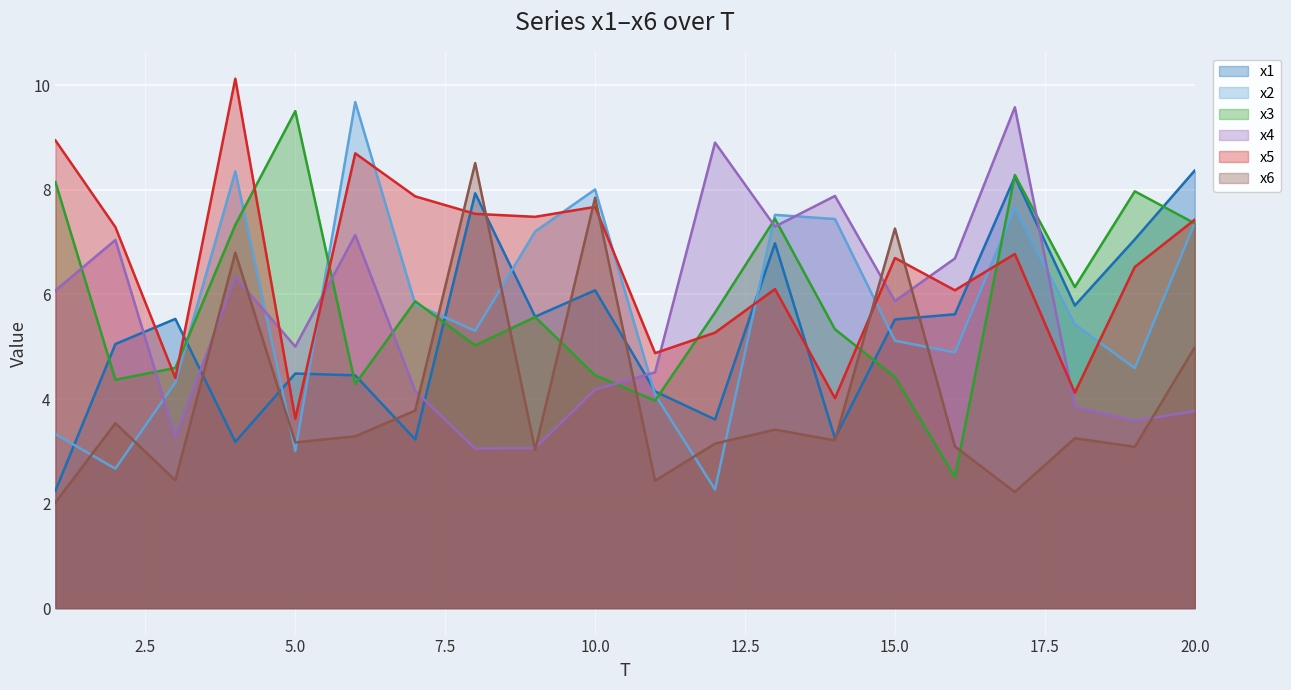

What is the minimum value for x2?

2.3